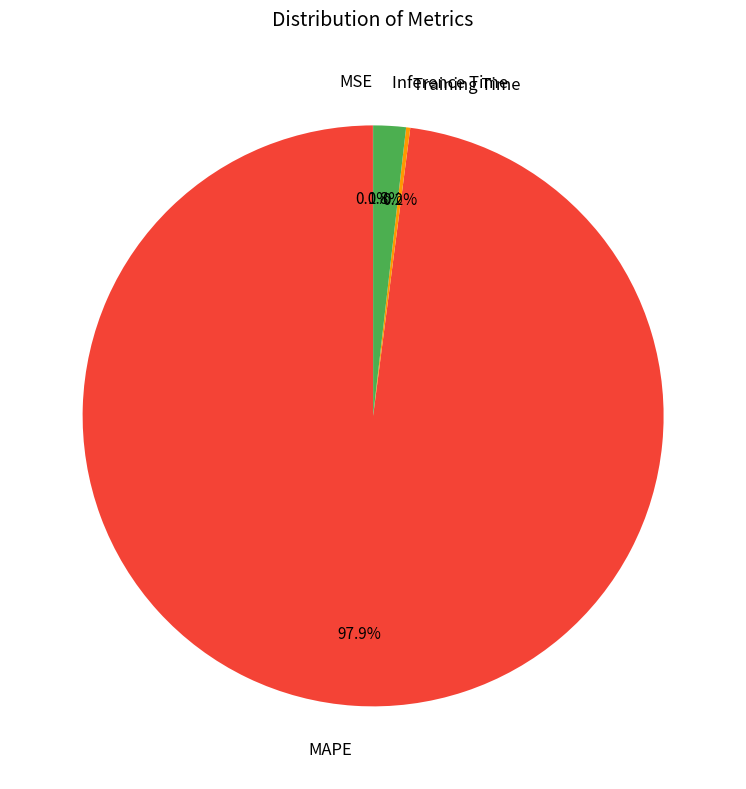

To the nearest percent, what is the difference between the largest and smallest slice percentages?

98%